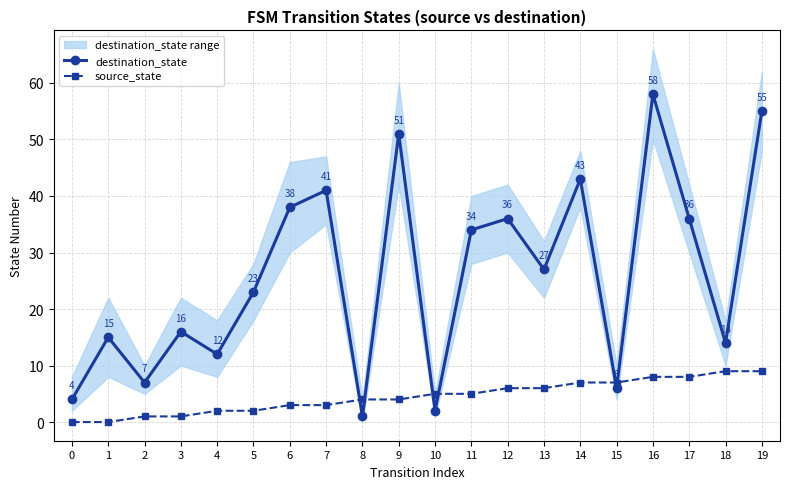

What is the value of the destination_state point at the 17th from the left?

58